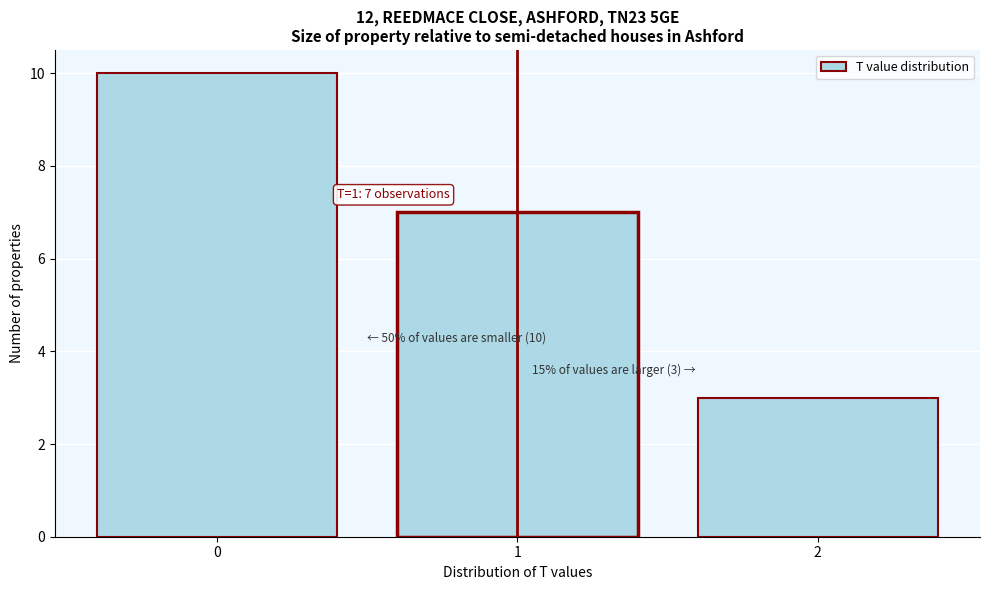

Which range on the x-axis has the tallest bar?

-0.5 to 0.5